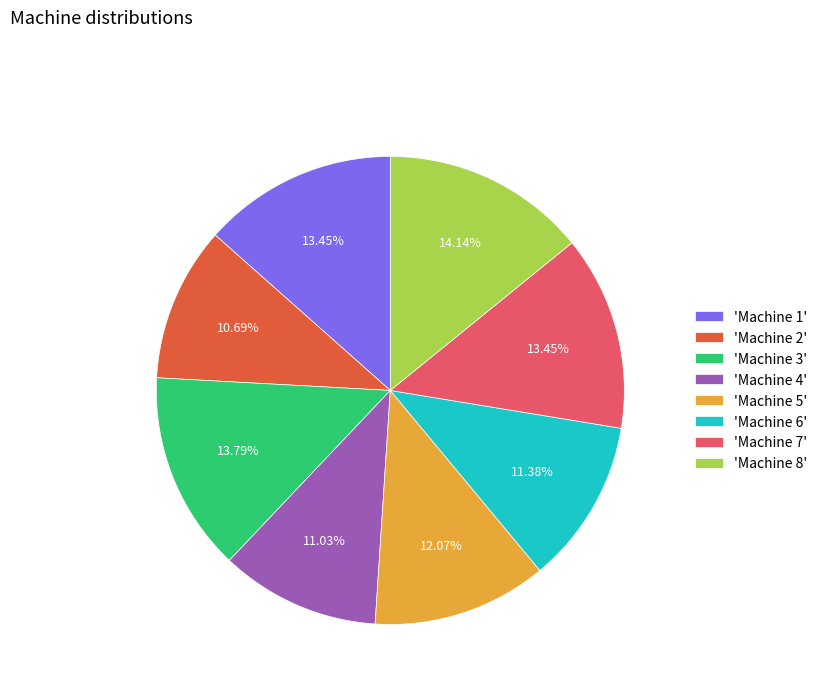

Approximately how many times larger is the value at 'Machine 8' compared to 'Machine 3'?

1.0